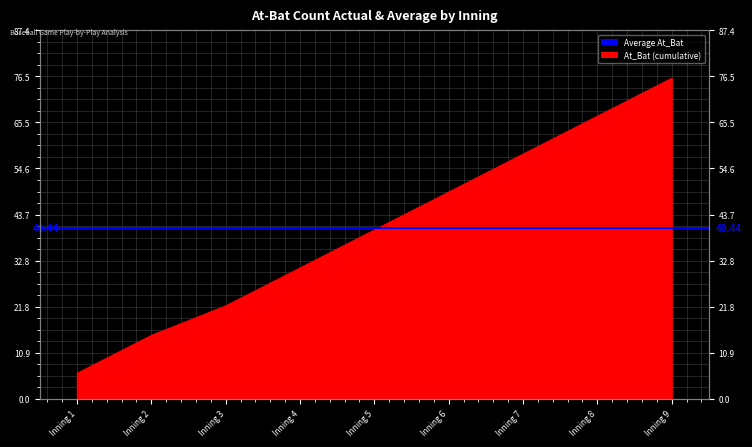

What is the change in value from Inning 2 to Inning 6?

+34